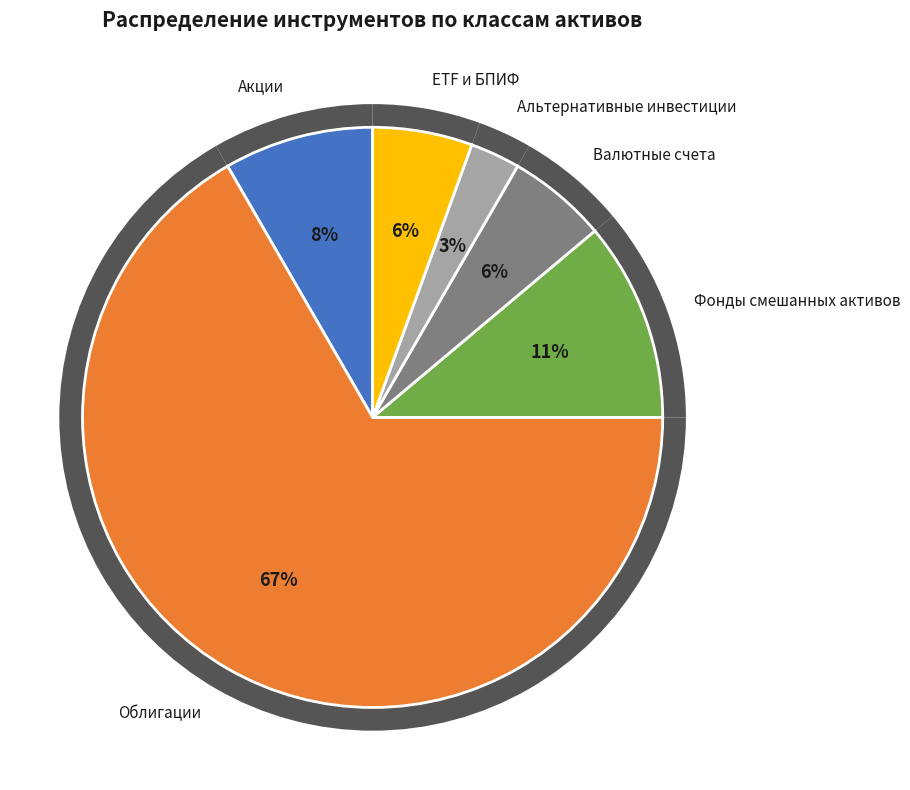

What is the largest slice in the pie chart?

Облигации